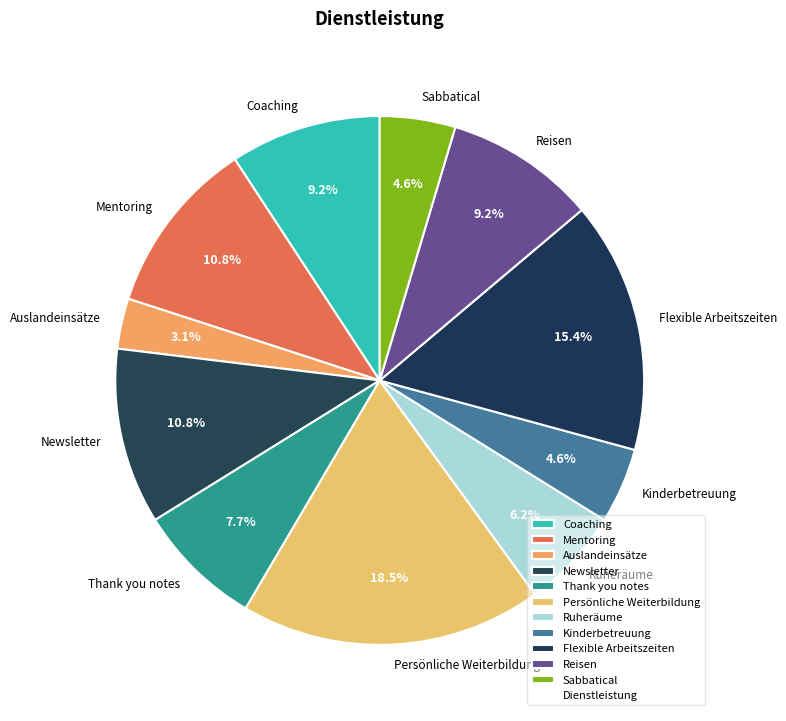

Count the number of slices in the pie.

11